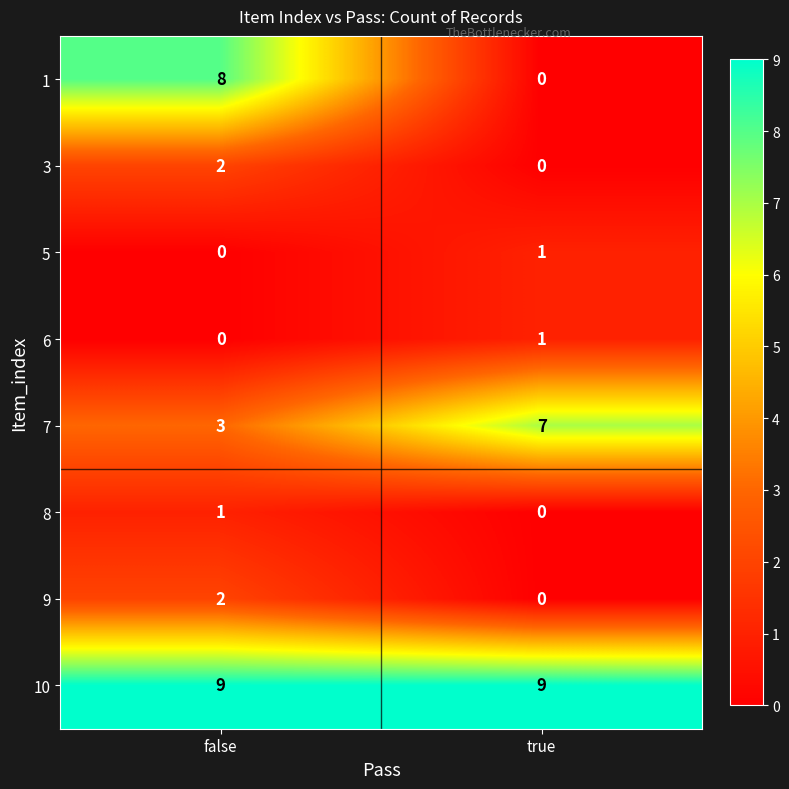

What is the maximum value for 7?

7